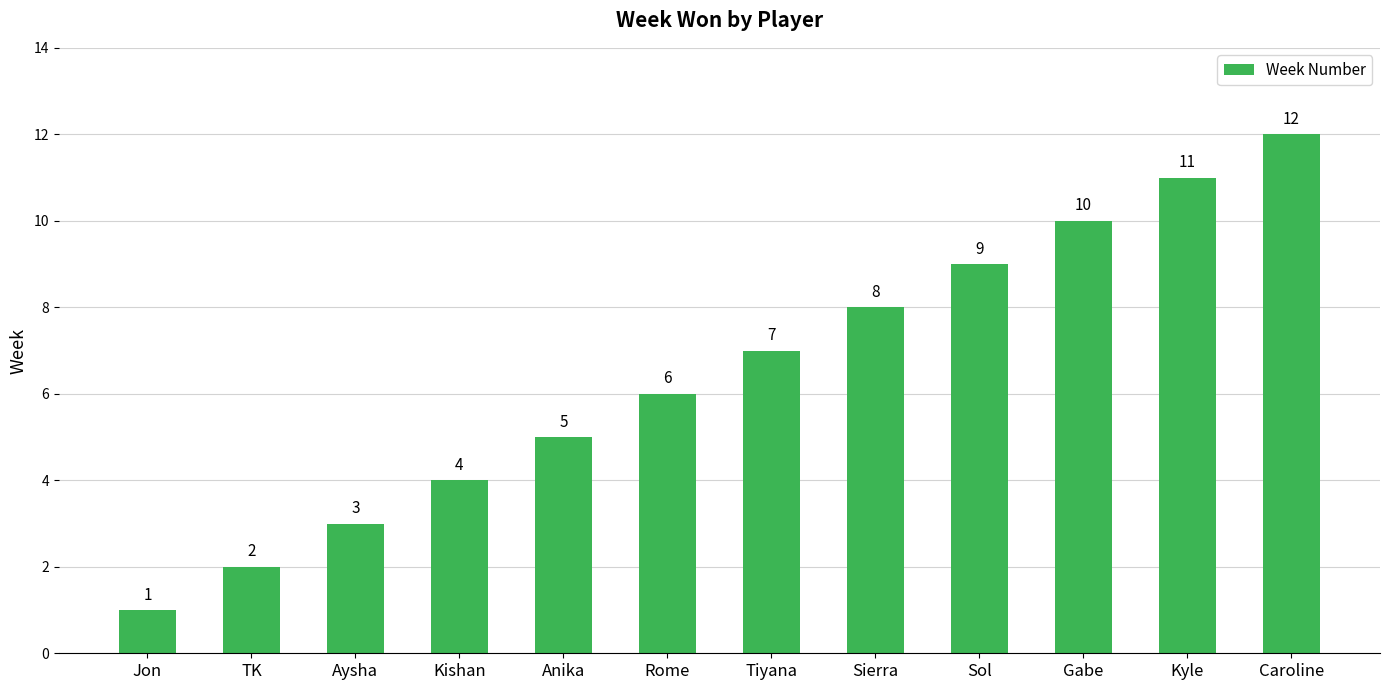

What is the ratio of the value at Aysha to the value at Sierra?

0.4